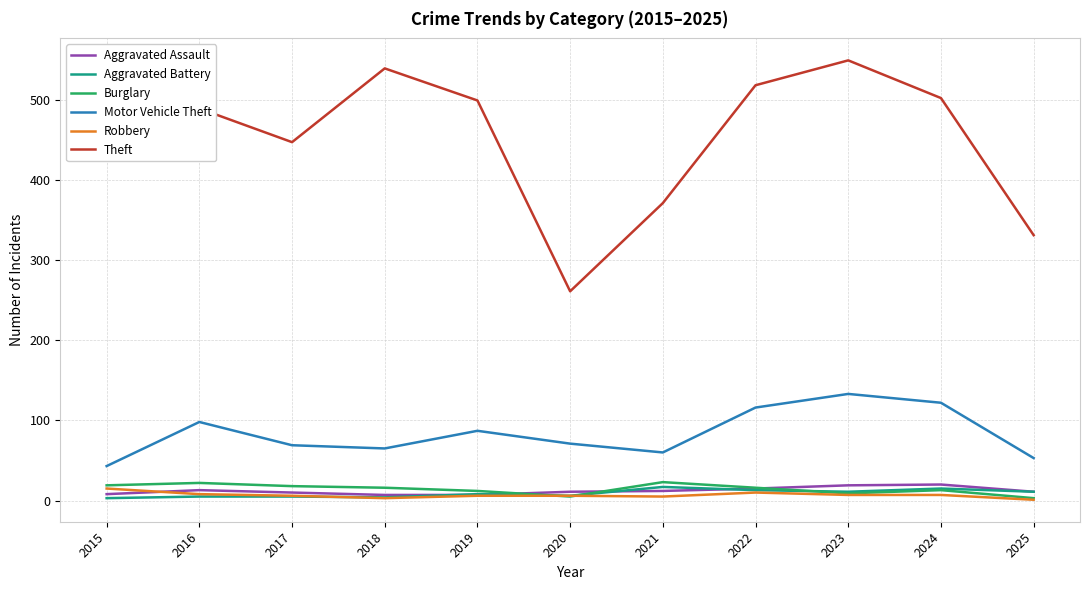

True or false: Aggravated Assault and Theft cross at least once.

False